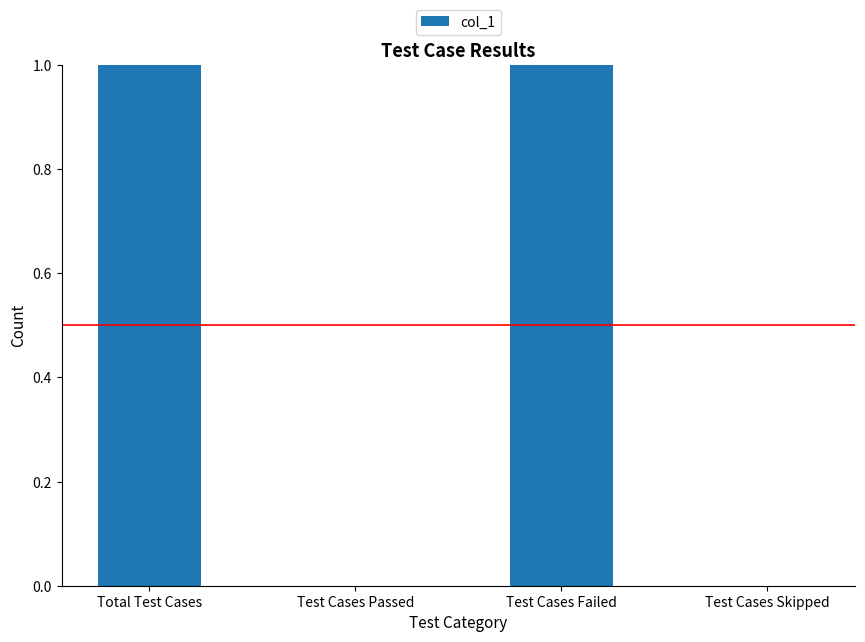

What is the difference between the values at Test Cases Skipped and Total Test Cases?

1